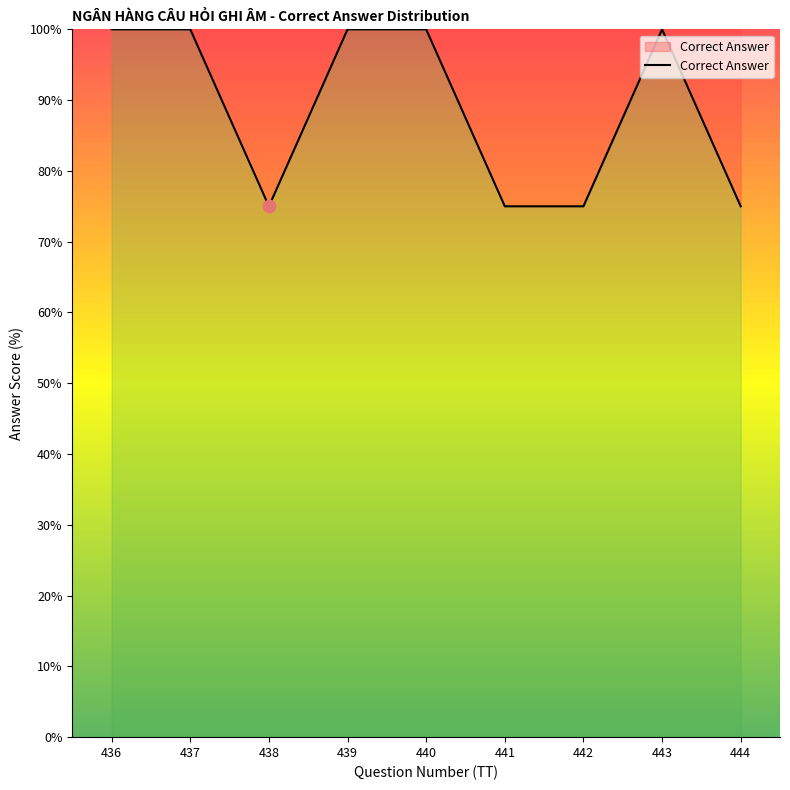

What is the change in value from 437 to 438?

-25